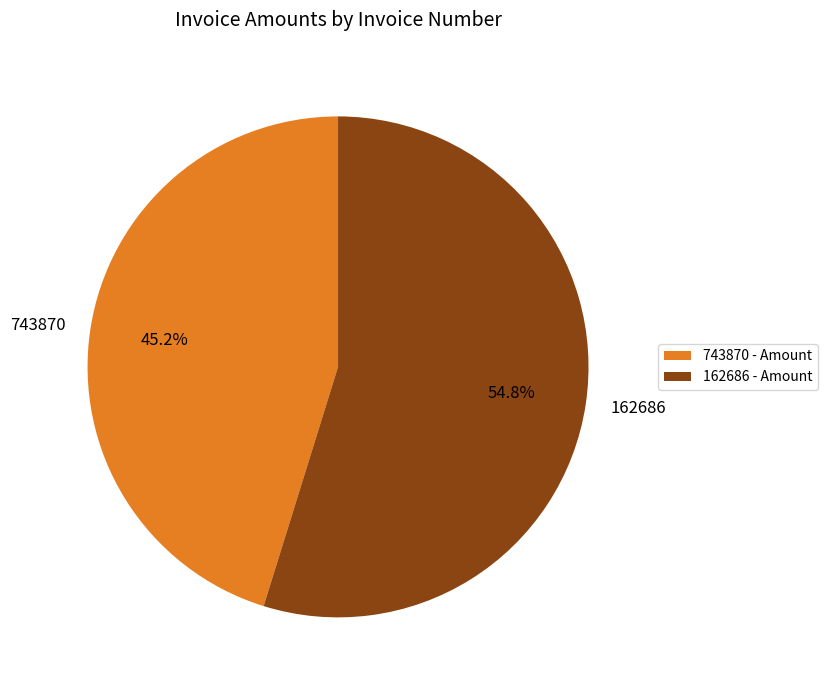

Rank the categories by value from highest to lowest.

162686, 743870